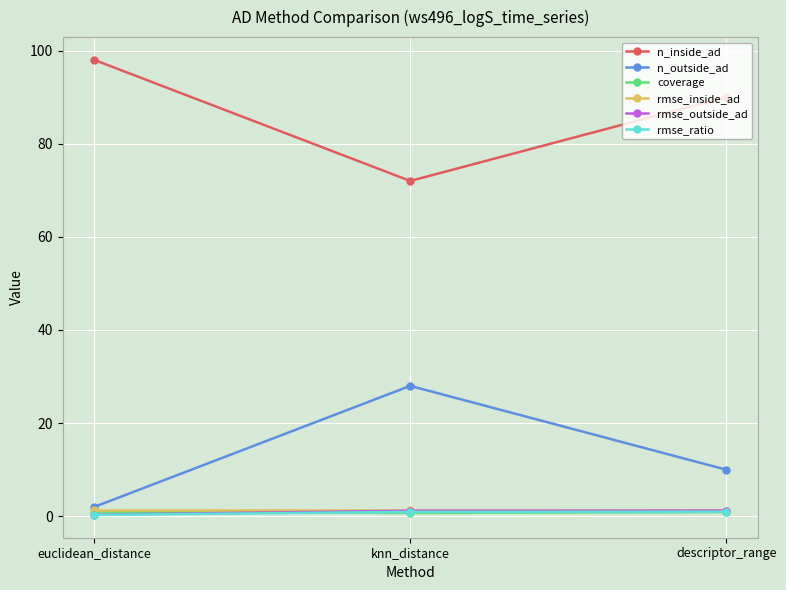

What is the label of the 3rd point from the right?

euclidean_distance